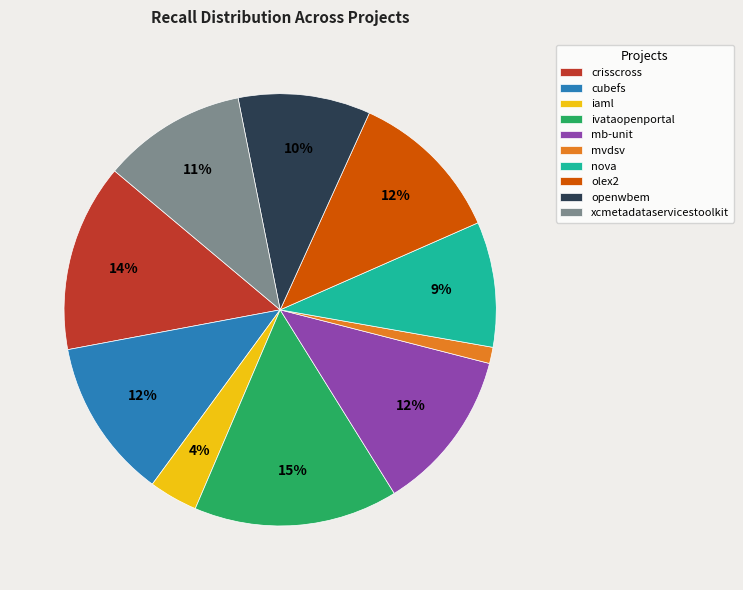

To the nearest percent, what percentage of the pie is ivataopenportal?

15%